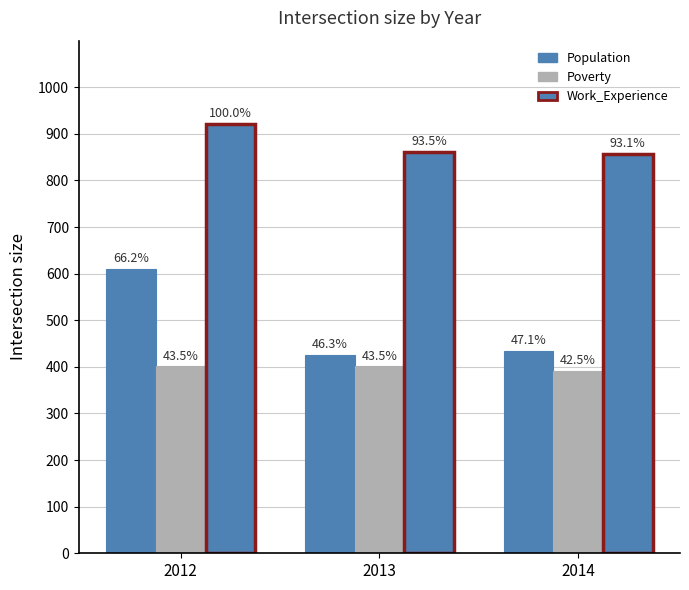

Does the chart contain stacked bars?

No